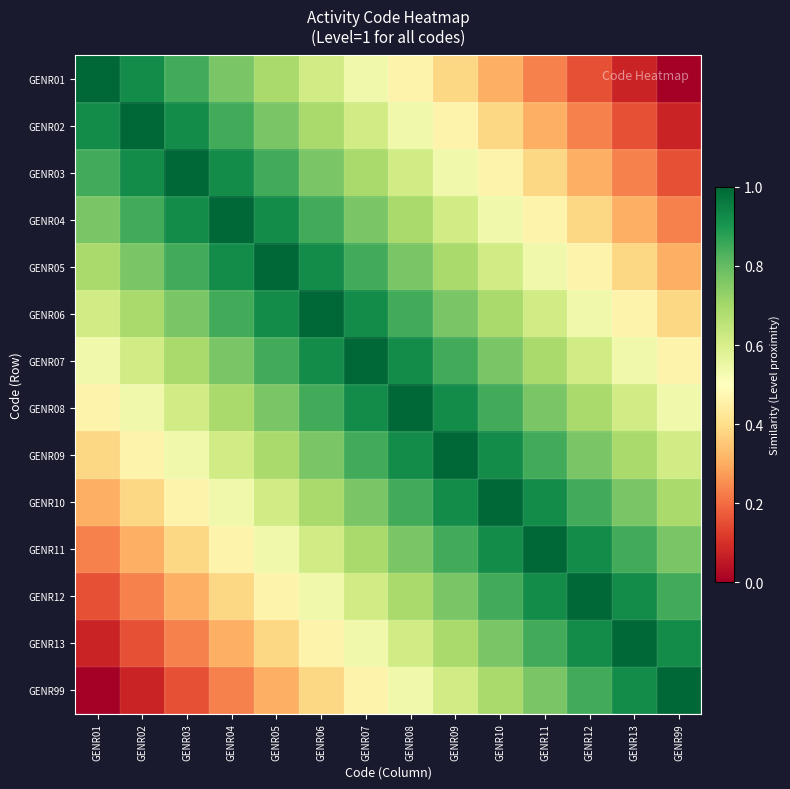

Reading right to left, transcribe all the data shown in this chart.

GENR01: GENR99=0.0	GENR13=0.1	GENR12=0.2	GENR11=0.2	GENR10=0.3	GENR09=0.4	GENR08=0.5	GENR07=0.5	GENR06=0.6	GENR05=0.7	GENR04=0.8	GENR03=0.8	GENR02=0.9	GENR01=1.0
GENR02: GENR99=0.1	GENR13=0.2	GENR12=0.2	GENR11=0.3	GENR10=0.4	GENR09=0.5	GENR08=0.5	GENR07=0.6	GENR06=0.7	GENR05=0.8	GENR04=0.8	GENR03=0.9	GENR02=1.0	GENR01=0.9
GENR03: GENR99=0.2	GENR13=0.2	GENR12=0.3	GENR11=0.4	GENR10=0.5	GENR09=0.5	GENR08=0.6	GENR07=0.7	GENR06=0.8	GENR05=0.8	GENR04=0.9	GENR03=1.0	GENR02=0.9	GENR01=0.8
GENR04: GENR99=0.2	GENR13=0.3	GENR12=0.4	GENR11=0.5	GENR10=0.5	GENR09=0.6	GENR08=0.7	GENR07=0.8	GENR06=0.8	GENR05=0.9	GENR04=1.0	GENR03=0.9	GENR02=0.8	GENR01=0.8
GENR05: GENR99=0.3	GENR13=0.4	GENR12=0.5	GENR11=0.5	GENR10=0.6	GENR09=0.7	GENR08=0.8	GENR07=0.8	GENR06=0.9	GENR05=1.0	GENR04=0.9	GENR03=0.8	GENR02=0.8	GENR01=0.7
GENR06: GENR99=0.4	GENR13=0.5	GENR12=0.5	GENR11=0.6	GENR10=0.7	GENR09=0.8	GENR08=0.8	GENR07=0.9	GENR06=1.0	GENR05=0.9	GENR04=0.8	GENR03=0.8	GENR02=0.7	GENR01=0.6
GENR07: GENR99=0.5	GENR13=0.5	GENR12=0.6	GENR11=0.7	GENR10=0.8	GENR09=0.8	GENR08=0.9	GENR07=1.0	GENR06=0.9	GENR05=0.8	GENR04=0.8	GENR03=0.7	GENR02=0.6	GENR01=0.5
GENR08: GENR99=0.5	GENR13=0.6	GENR12=0.7	GENR11=0.8	GENR10=0.8	GENR09=0.9	GENR08=1.0	GENR07=0.9	GENR06=0.8	GENR05=0.8	GENR04=0.7	GENR03=0.6	GENR02=0.5	GENR01=0.5
GENR09: GENR99=0.6	GENR13=0.7	GENR12=0.8	GENR11=0.8	GENR10=0.9	GENR09=1.0	GENR08=0.9	GENR07=0.8	GENR06=0.8	GENR05=0.7	GENR04=0.6	GENR03=0.5	GENR02=0.5	GENR01=0.4
GENR10: GENR99=0.7	GENR13=0.8	GENR12=0.8	GENR11=0.9	GENR10=1.0	GENR09=0.9	GENR08=0.8	GENR07=0.8	GENR06=0.7	GENR05=0.6	GENR04=0.5	GENR03=0.5	GENR02=0.4	GENR01=0.3
GENR11: GENR99=0.8	GENR13=0.8	GENR12=0.9	GENR11=1.0	GENR10=0.9	GENR09=0.8	GENR08=0.8	GENR07=0.7	GENR06=0.6	GENR05=0.5	GENR04=0.5	GENR03=0.4	GENR02=0.3	GENR01=0.2
GENR12: GENR99=0.8	GENR13=0.9	GENR12=1.0	GENR11=0.9	GENR10=0.8	GENR09=0.8	GENR08=0.7	GENR07=0.6	GENR06=0.5	GENR05=0.5	GENR04=0.4	GENR03=0.3	GENR02=0.2	GENR01=0.2
GENR13: GENR99=0.9	GENR13=1.0	GENR12=0.9	GENR11=0.8	GENR10=0.8	GENR09=0.7	GENR08=0.6	GENR07=0.5	GENR06=0.5	GENR05=0.4	GENR04=0.3	GENR03=0.2	GENR02=0.2	GENR01=0.1
GENR99: GENR99=1.0	GENR13=0.9	GENR12=0.8	GENR11=0.8	GENR10=0.7	GENR09=0.6	GENR08=0.5	GENR07=0.5	GENR06=0.4	GENR05=0.3	GENR04=0.2	GENR03=0.2	GENR02=0.1	GENR01=0.0